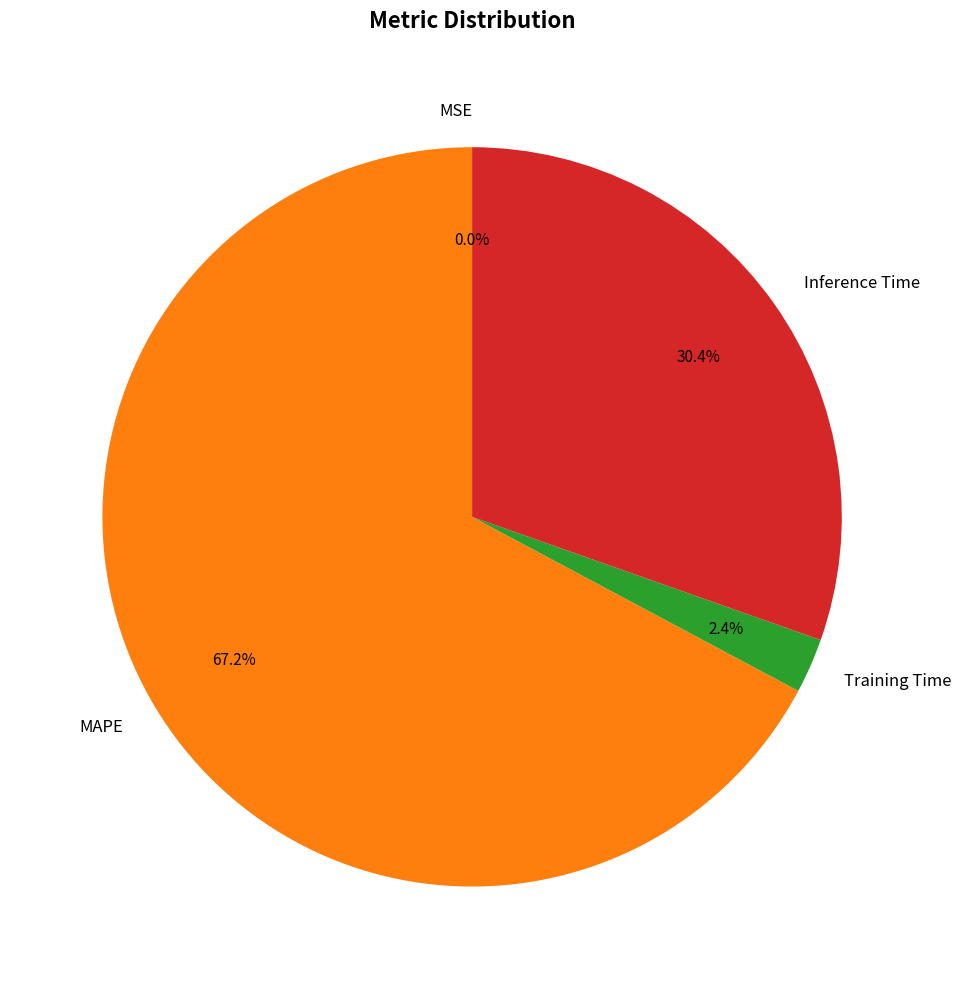

Is there any slice that represents more than half of the pie?

Yes